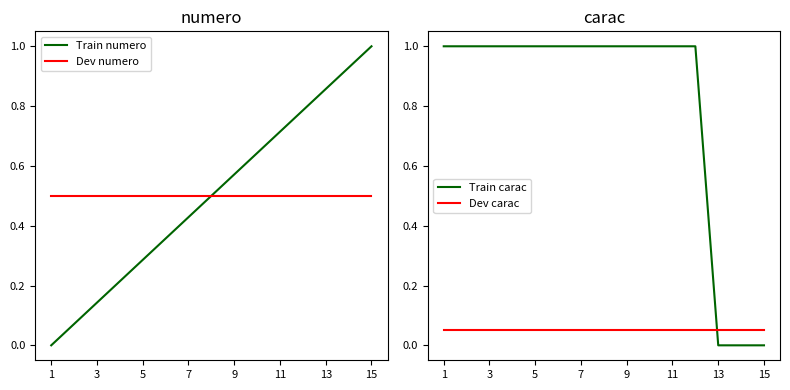

Is it true that Train carac equals 1.0 at 1?

True